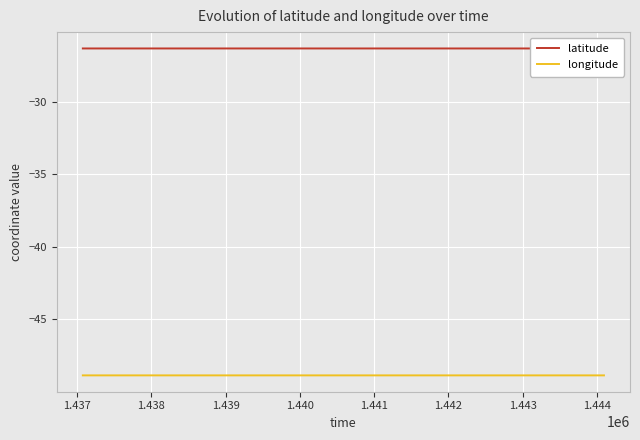

How many series are shown in this chart?

2